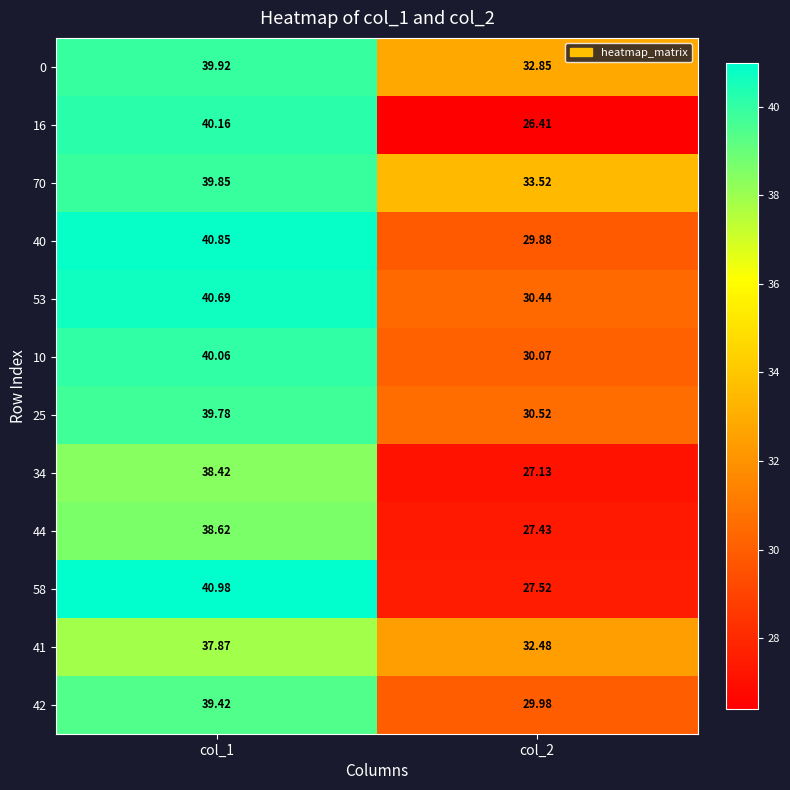

Count the number of categories in the chart.

2